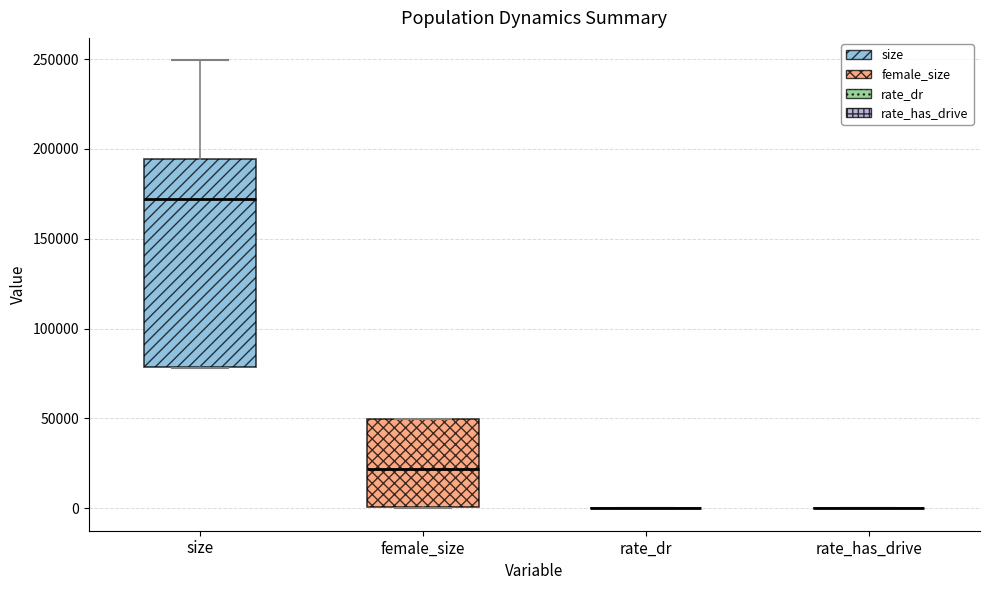

Which box is the tallest, from its lower edge to its upper edge?

size